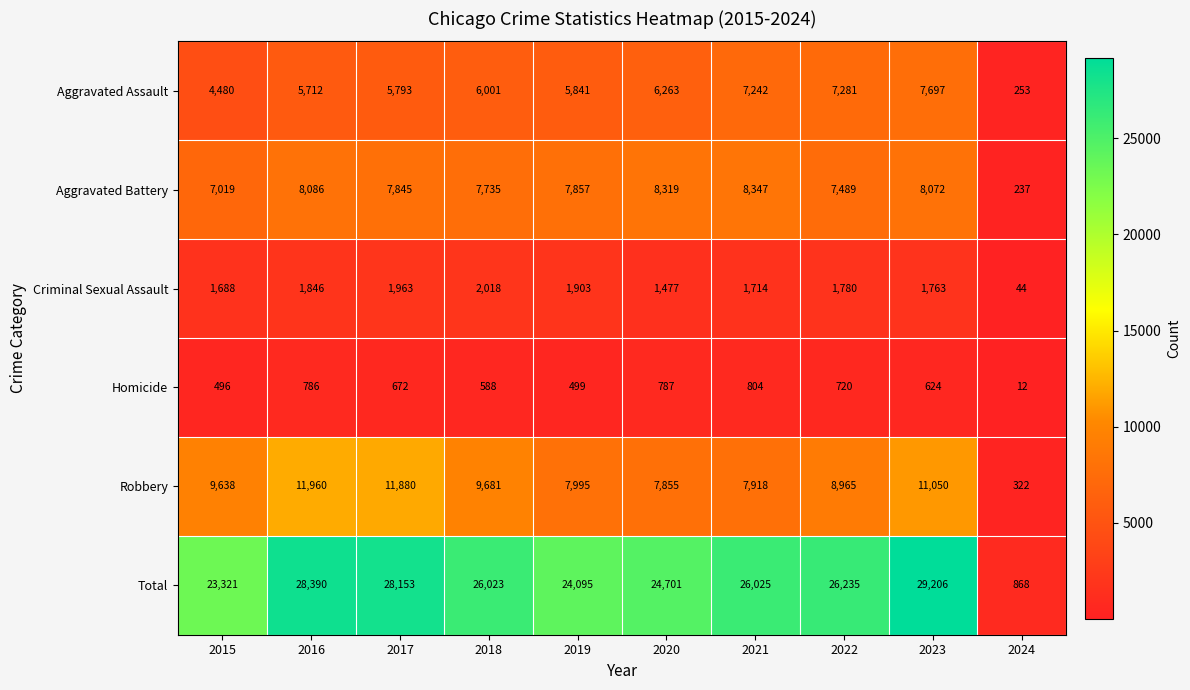

What is the sum of the Robbery values at 2023 and 2015?

20688